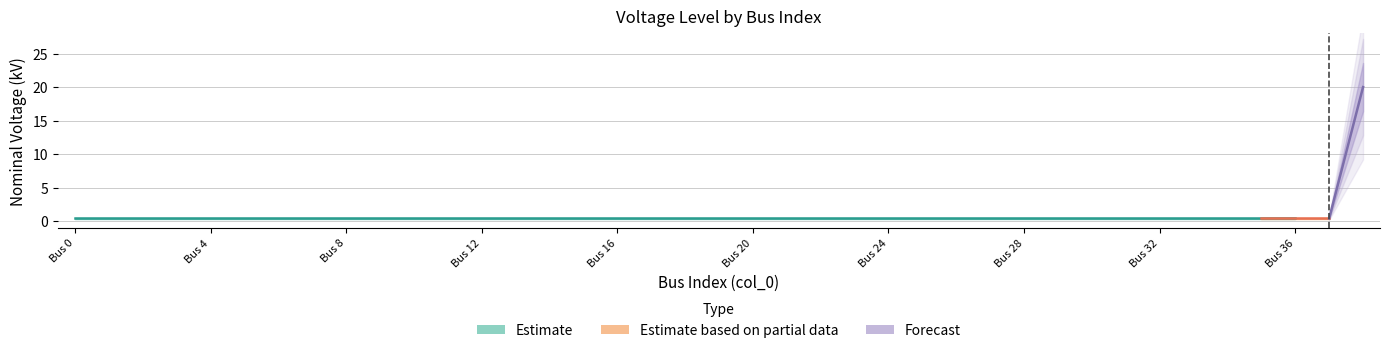

Rank the categories by value from lowest to highest.

0, 1, 2, 3, 4, 5, 6, 7, 8, 9, 10, 11, 12, 13, 14, 15, 16, 17, 18, 19, 20, 21, 22, 23, 24, 25, 26, 27, 28, 29, 30, 31, 32, 33, 34, 35, 36, 37, 38